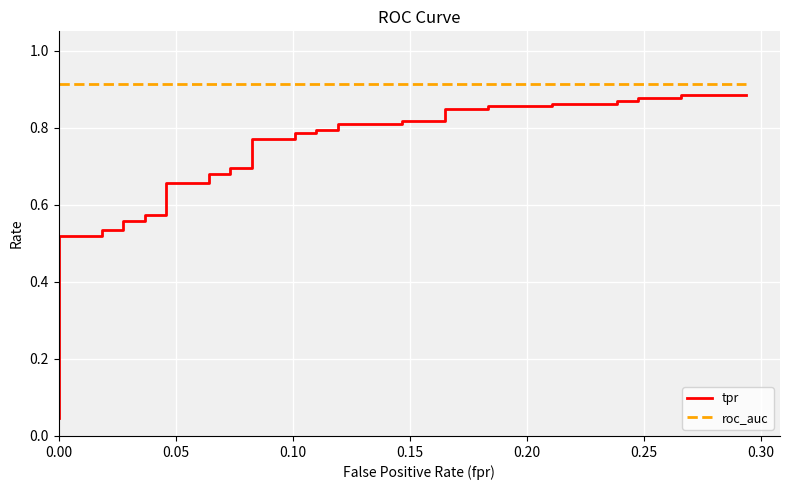

How many categories are shown in the chart?

40